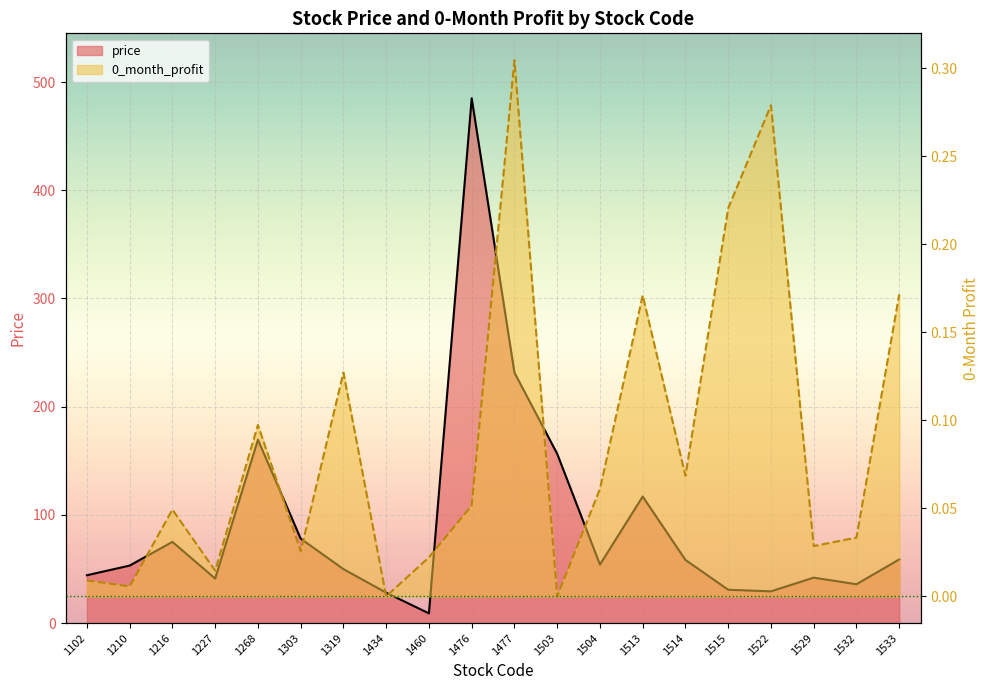

List the labels in order of price value, largest first.

1476, 1477, 1268, 1503, 1513, 1303, 1216, 1533, 1514, 1504, 1210, 1319, 1102, 1529, 1227, 1532, 1515, 1522, 1434, 1460